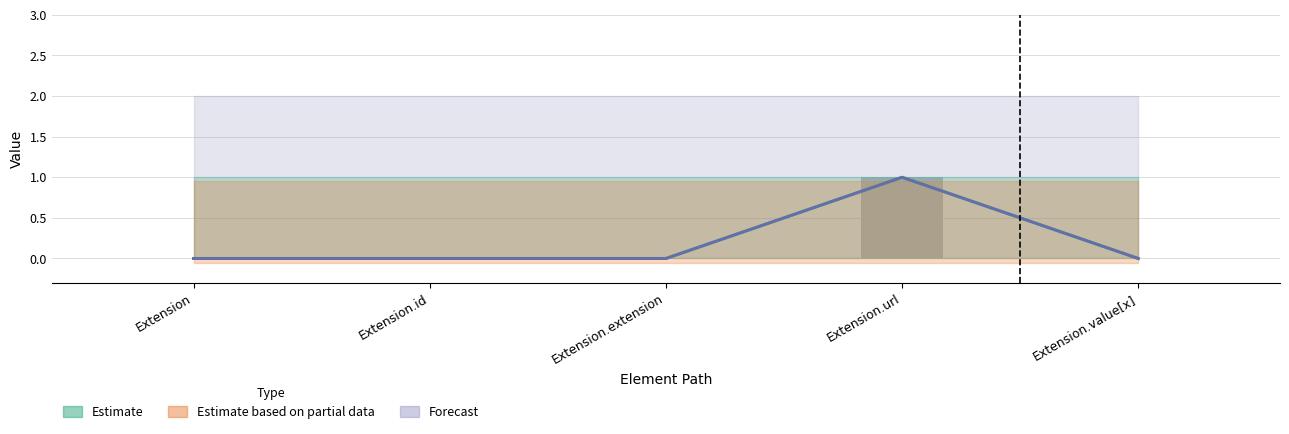

How many groups of bars are there?

5